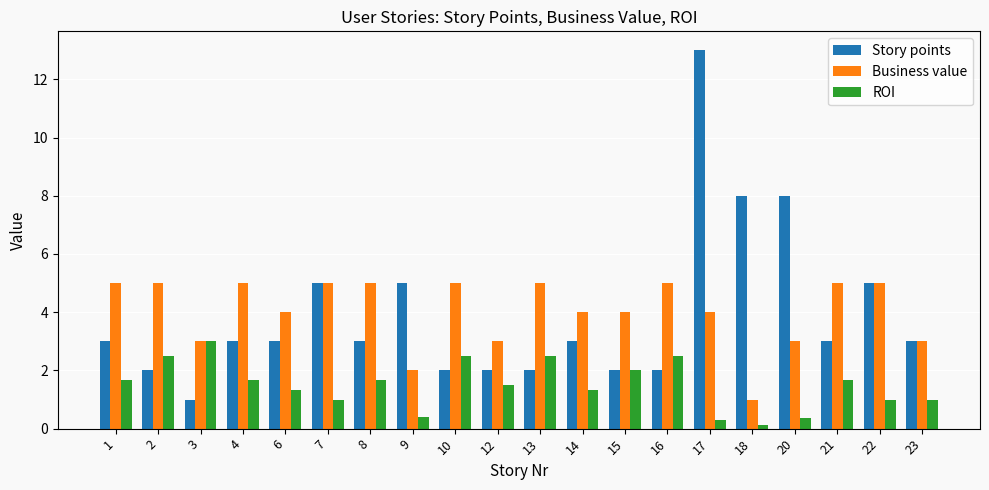

How many series are shown in this chart?

3